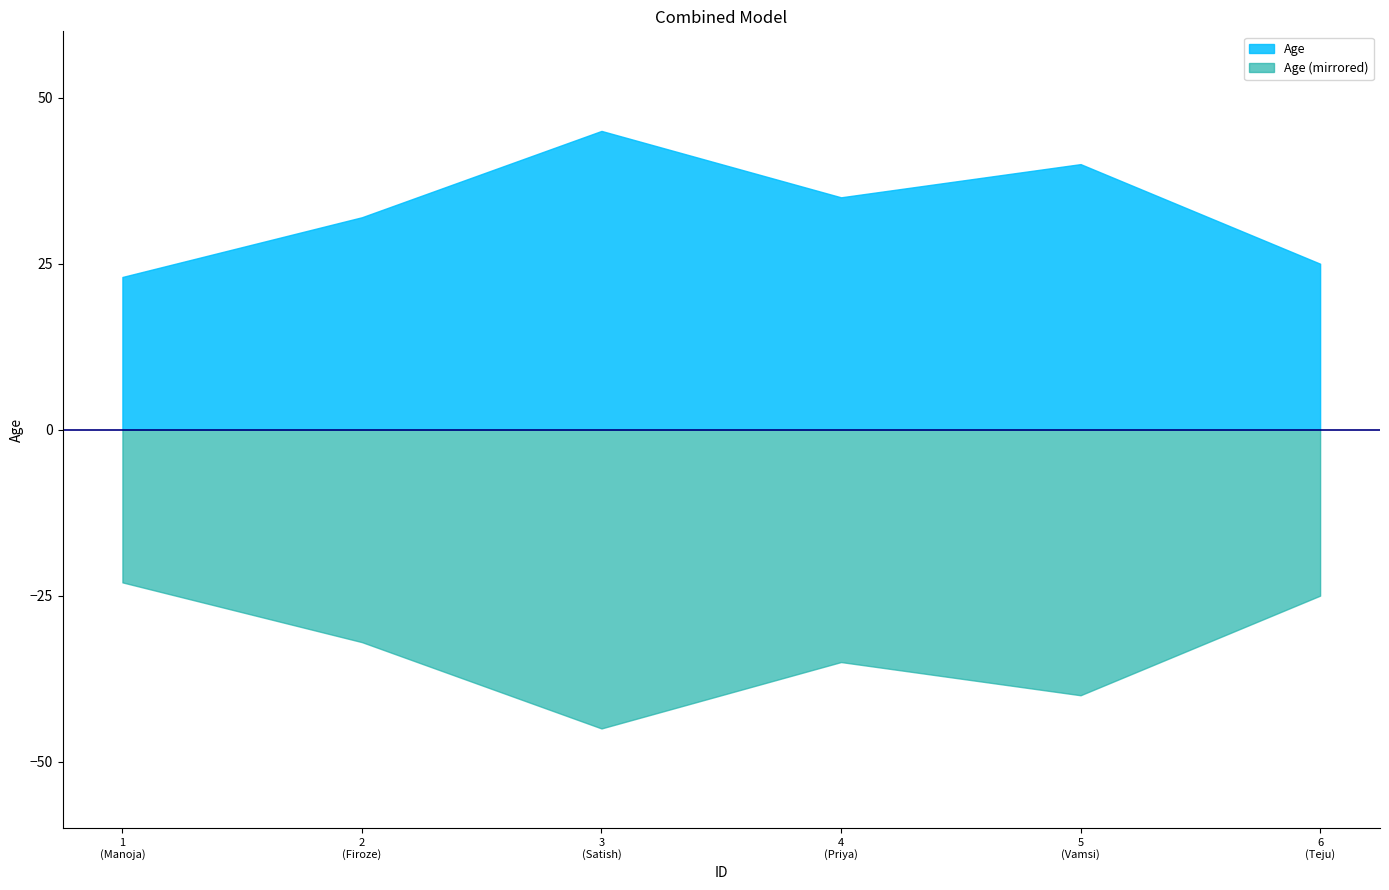

At which category does the chart reach its peak across all series?

3
(Satish)